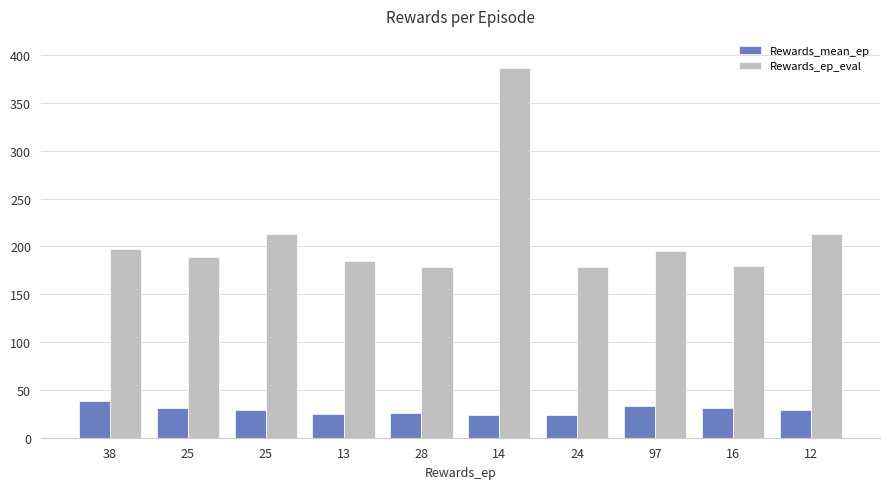

Count the number of categories in the chart.

10